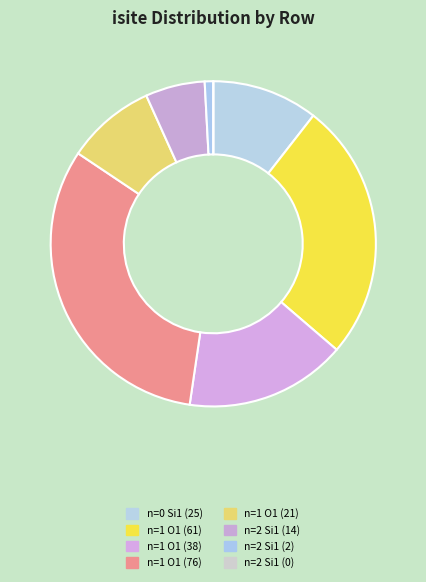

How many slices are in this pie chart?

8